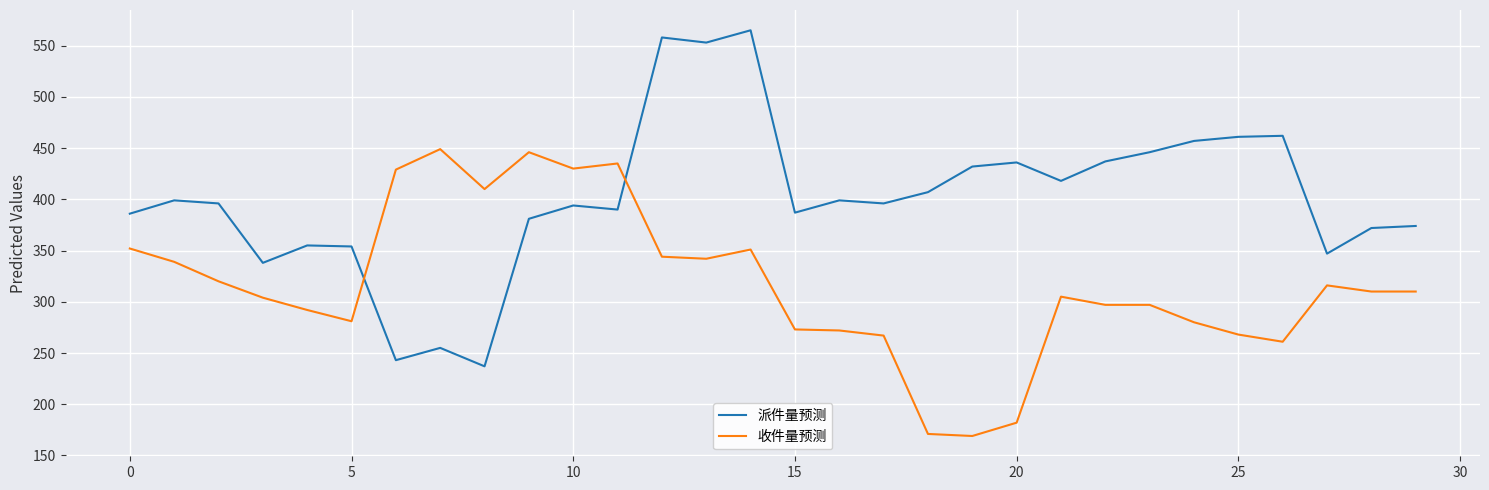

After their last crossing, which series has the higher values: 派件量预测 or 收件量预测?

派件量预测